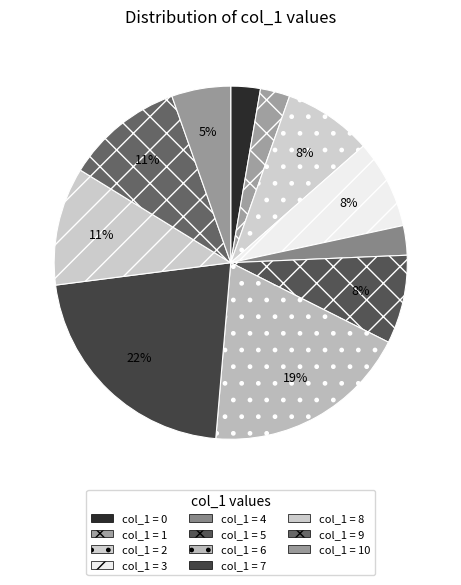

Count the number of slices in the pie.

11